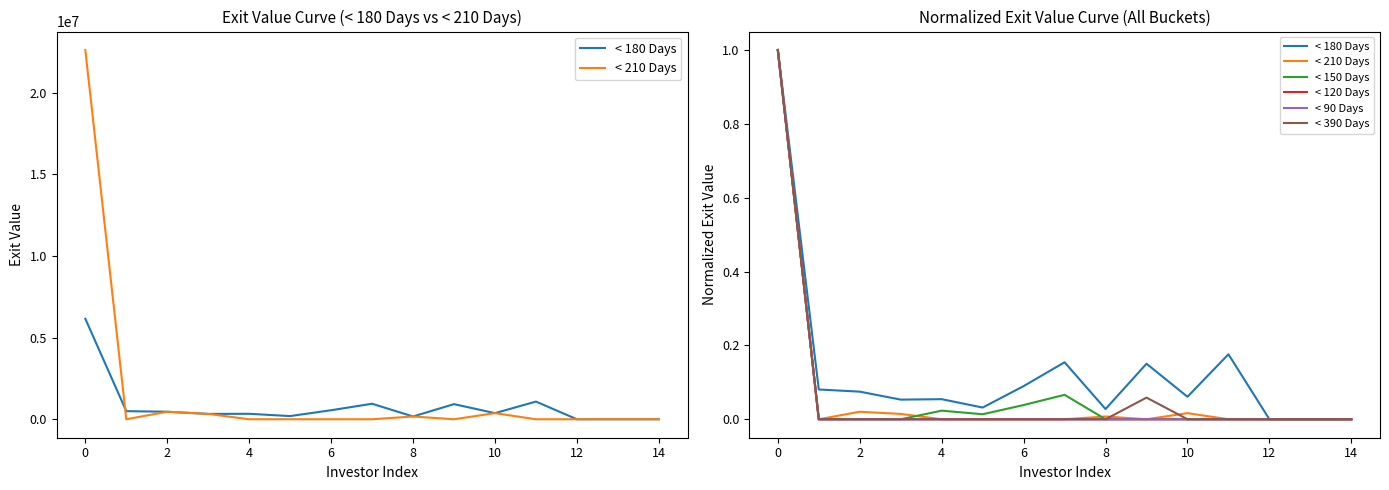

How many data points in < 390 Days are above 0?

2